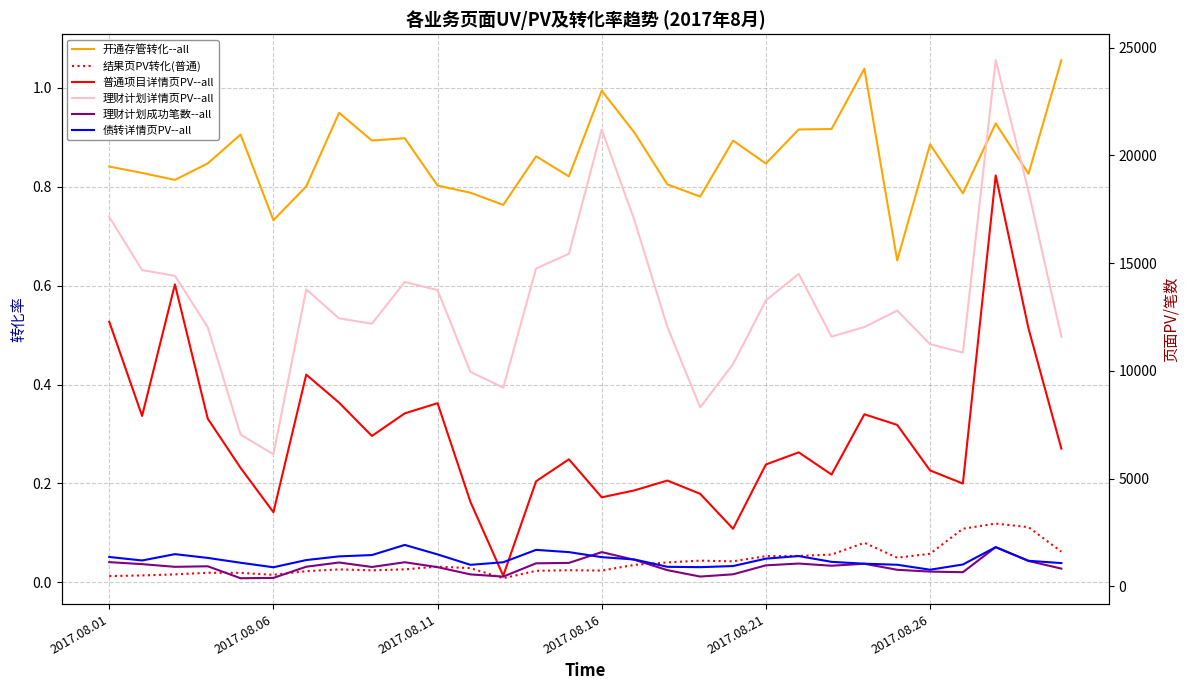

Where is 理财计划成功笔数--all nearest to the value 1093?

7